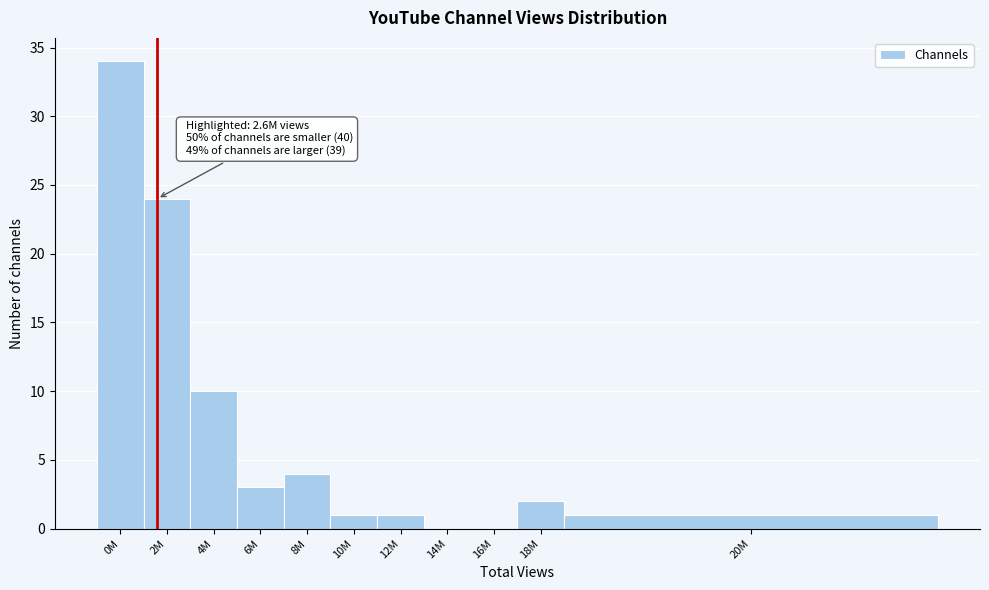

Reading left to right, what are all the values shown in this chart?

0M=34	2M=24	4M=10	6M=3	8M=4	10M=1	12M=1	14M=0	16M=0	18M=2	20M=1